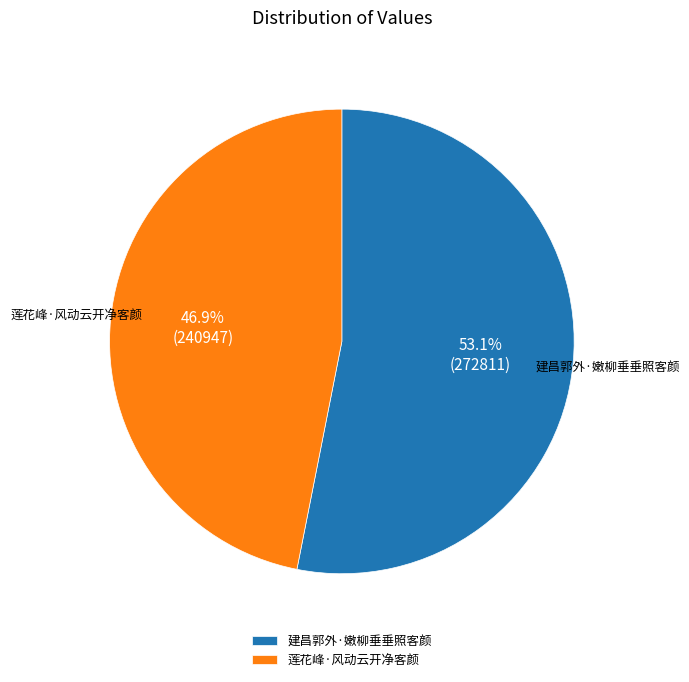

True or false: 莲花峰·风动云开净客颜 accounts for 55% of the total.

False